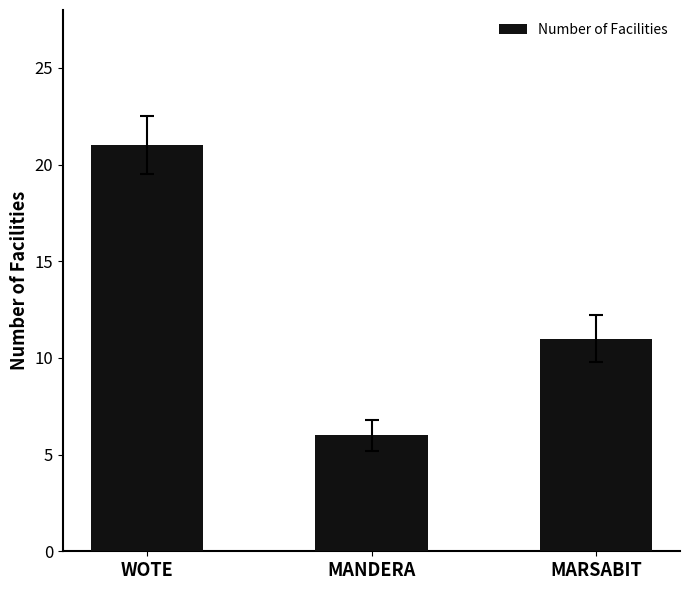

What is the ratio of the value at MANDERA to the value at MARSABIT?

0.5